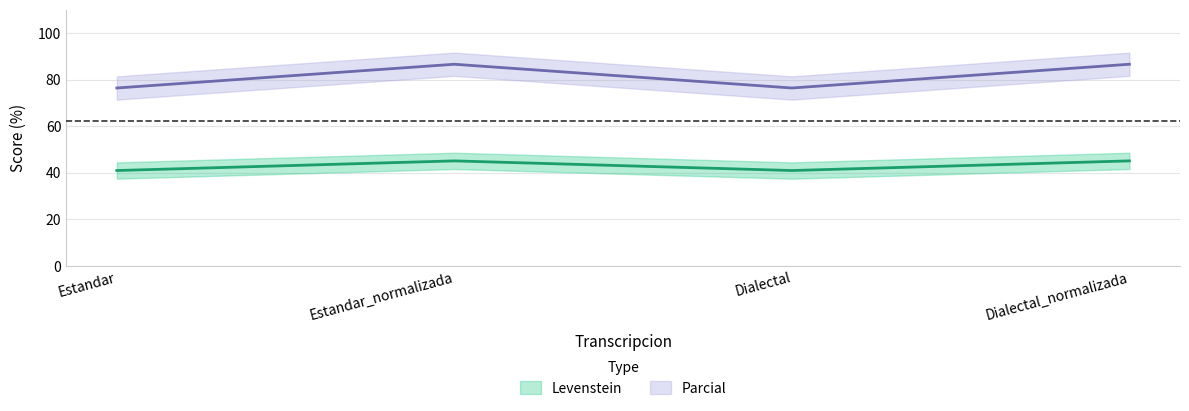

Rank the series at Estandar_normalizada from highest to lowest value.

Parcial, Levenstein